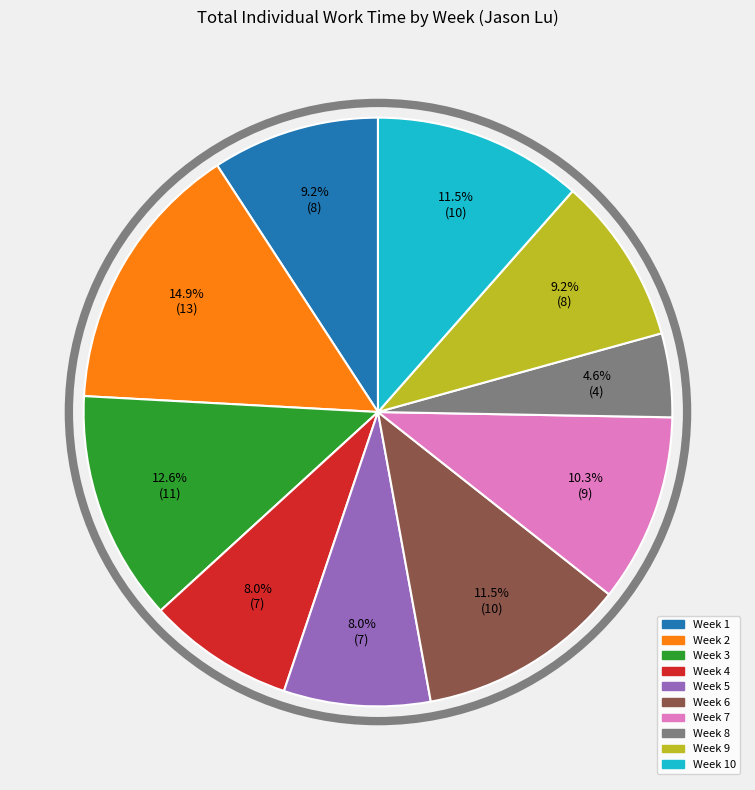

The Week 6 slice represents 2% of the pie. True or false?

False